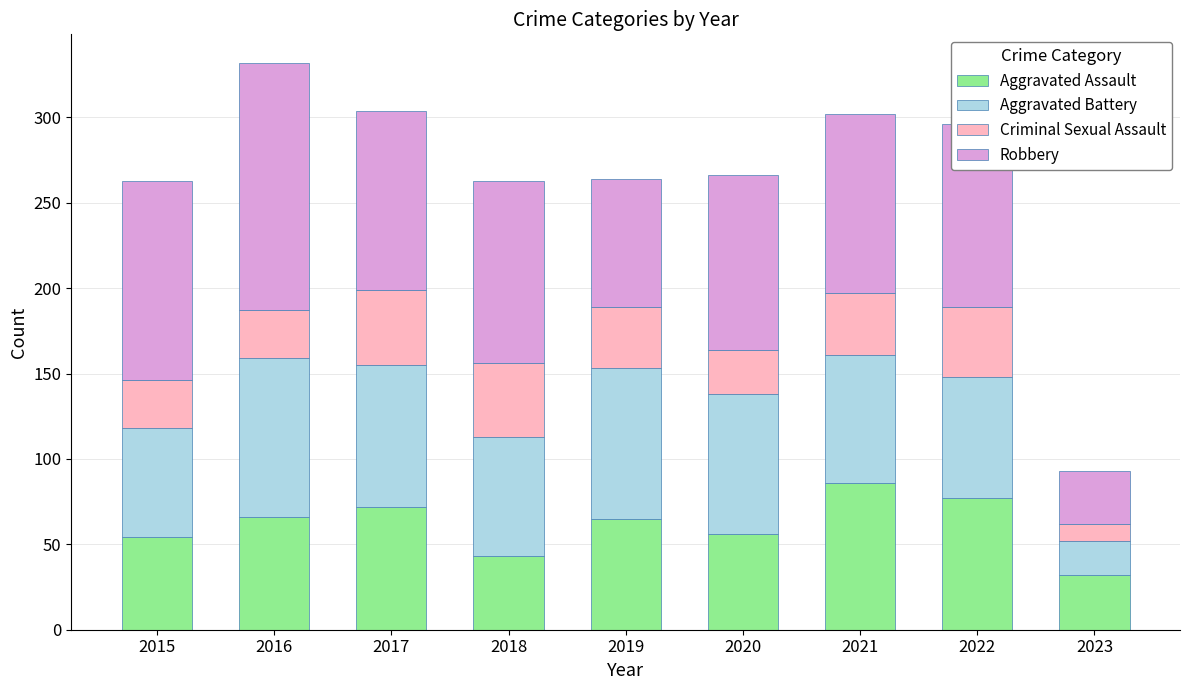

At which label does Aggravated Assault reach its minimum?

2023